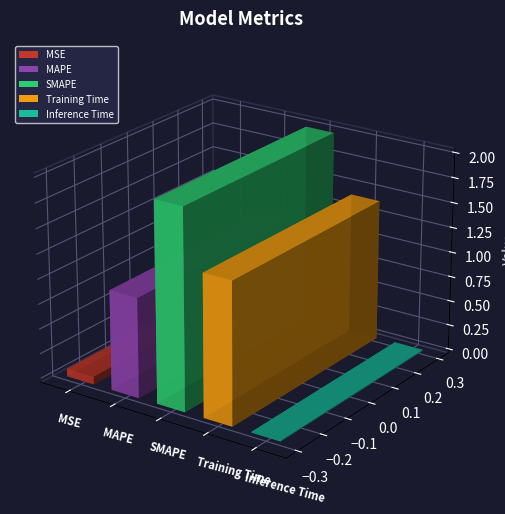

Which has a higher value, Inference Time or SMAPE?

SMAPE